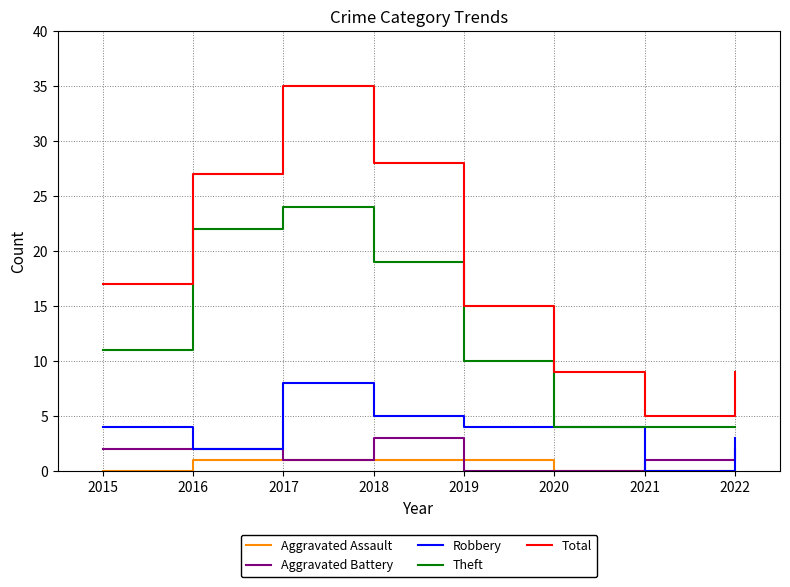

True or false: Total and Theft intersect in this chart.

False